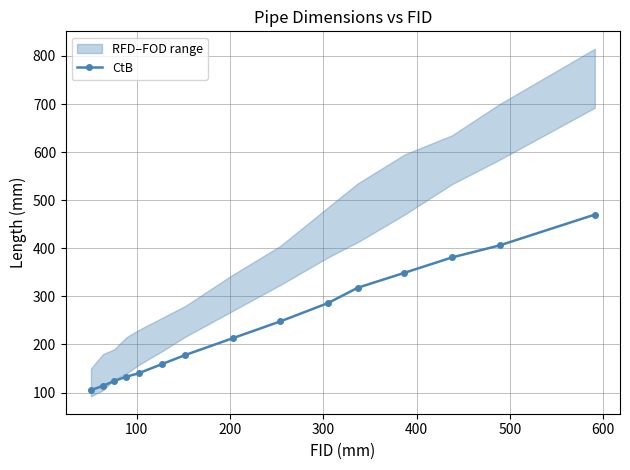

Reading left to right, list all the values displayed in this chart.

105	114	124	133	140	159	178	213	248	286	318	349	381	406	470